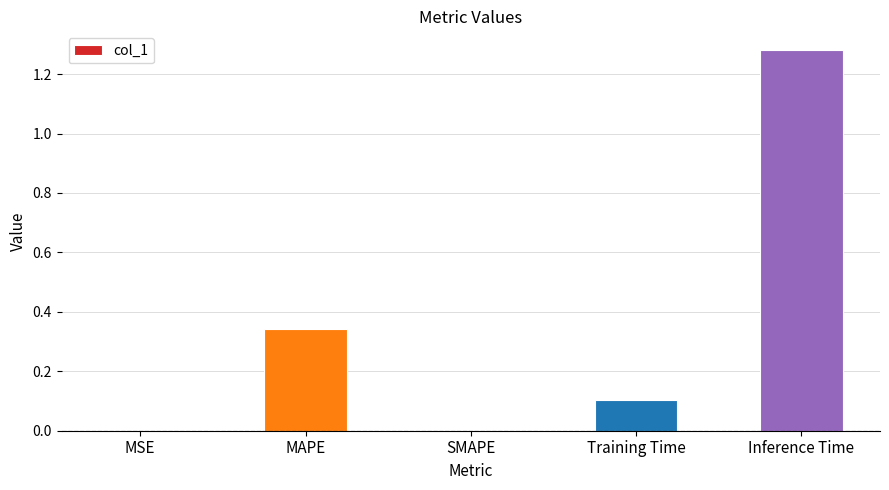

True or false: the data shows 0.2 at Training Time.

False